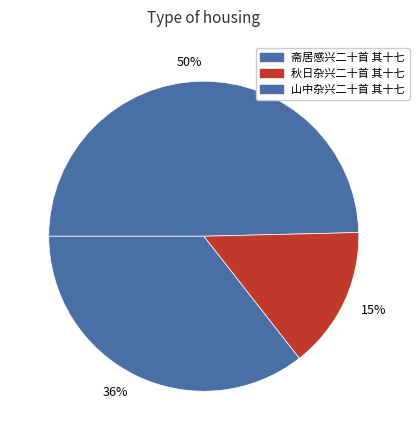

Approximately how many times larger is the value at 斋居感兴二十首 其十七 compared to 山中杂兴二十首 其十七?

1.4